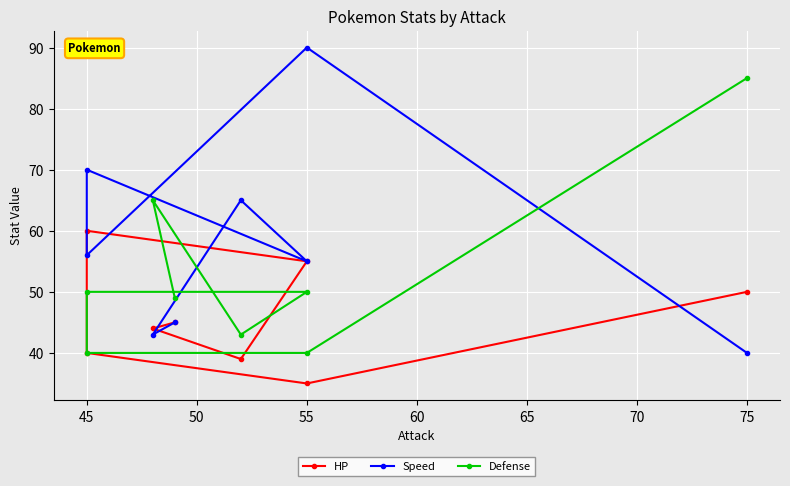

How many lines are shown in the chart?

3